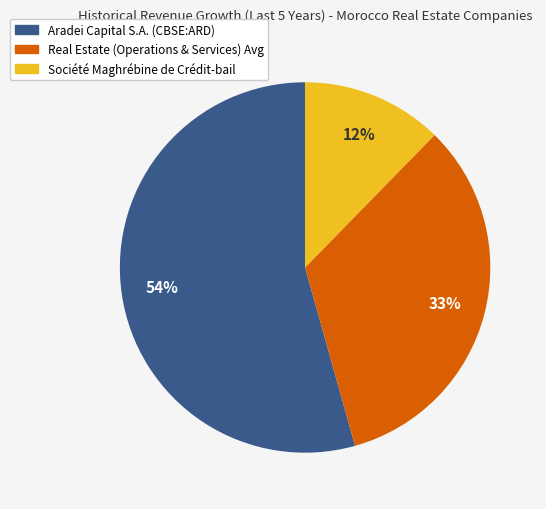

Does any single category account for the majority?

Yes